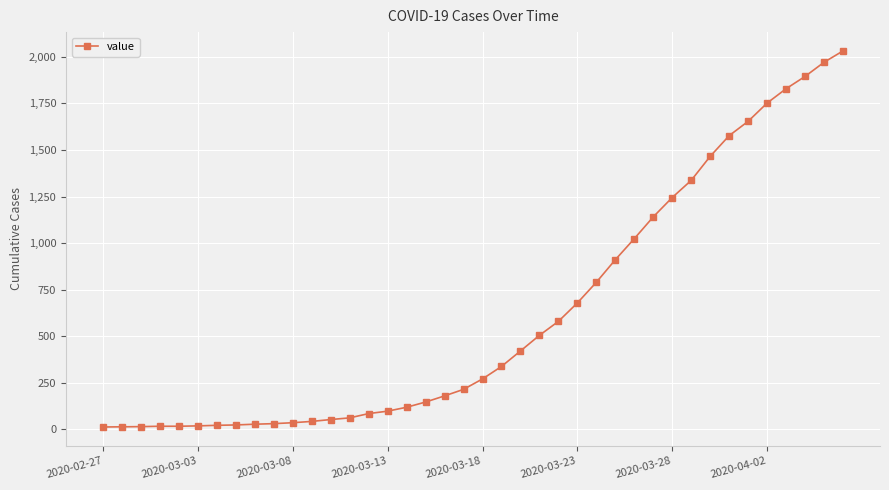

What is the greatest value displayed?

2032